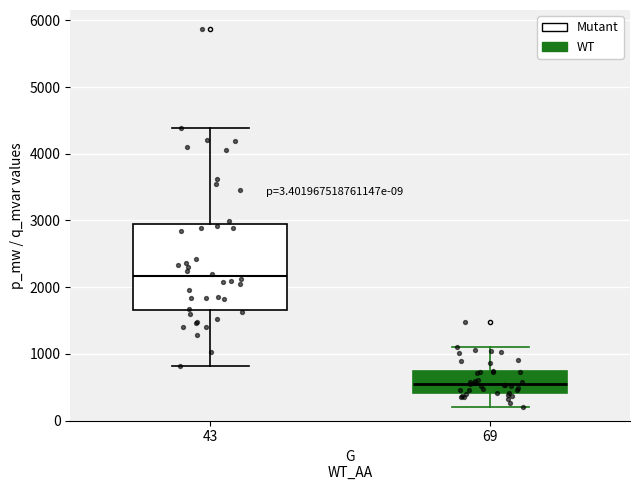

Which box has the lowest median line?

69